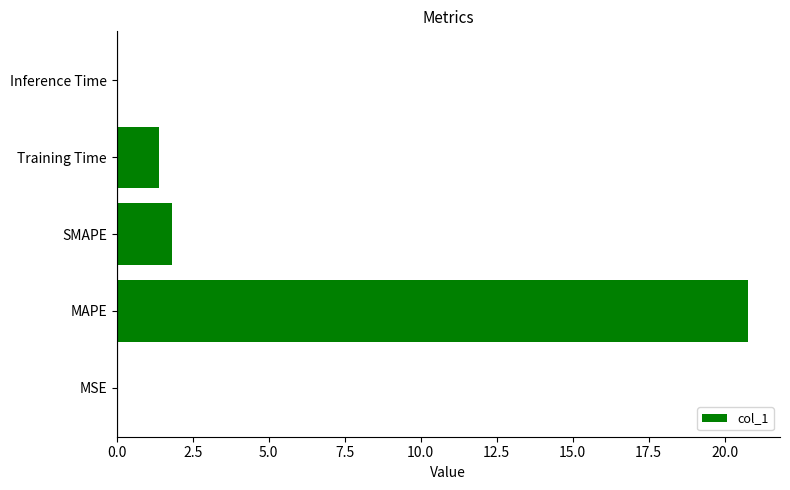

What is the ratio of the value at SMAPE to the value at Training Time?

1.3